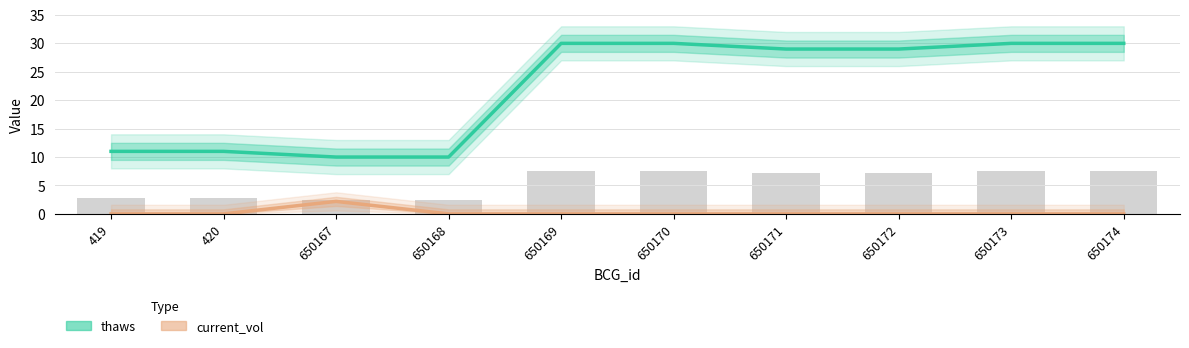

Reading left to right, list all the values displayed in this chart.

thaws: 419=11.0	420=11.0	650167=10.0	650168=10.0	650169=30.0	650170=30.0	650171=29.0	650172=29.0	650173=30.0	650174=30.0
current_vol: 419=0.0	420=0.0	650167=2.2	650168=0.0	650169=0.0	650170=0.0	650171=0.0	650172=0.0	650173=0.0	650174=0.0